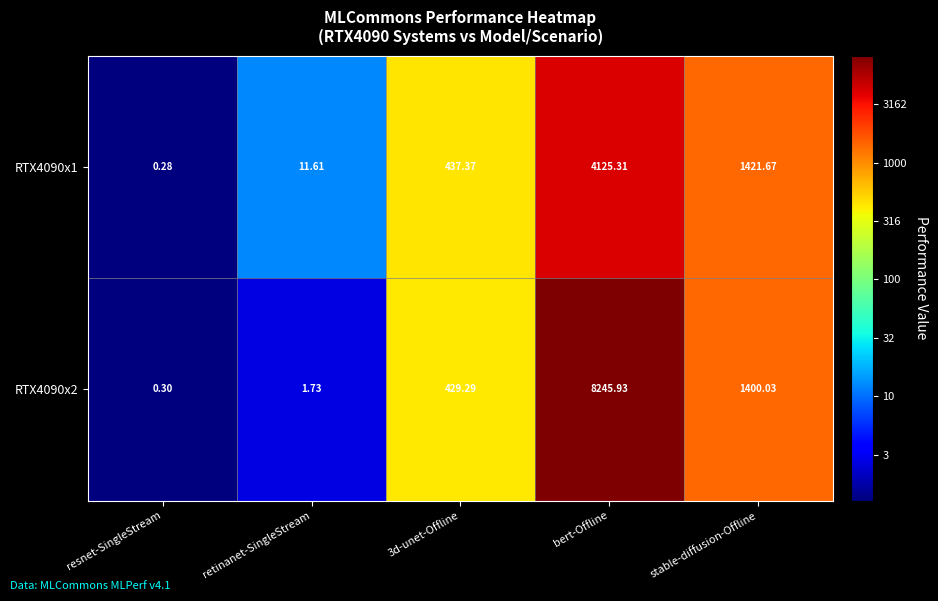

At which category does the chart reach its peak across all series?

bert-Offline